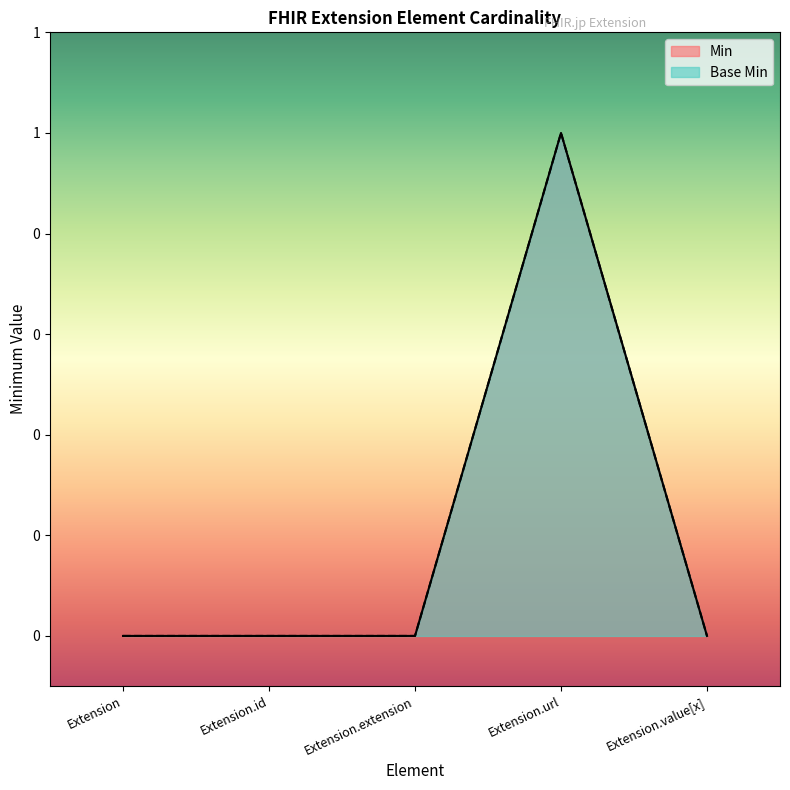

Is it true that Min equals 2 at Extension.url?

False